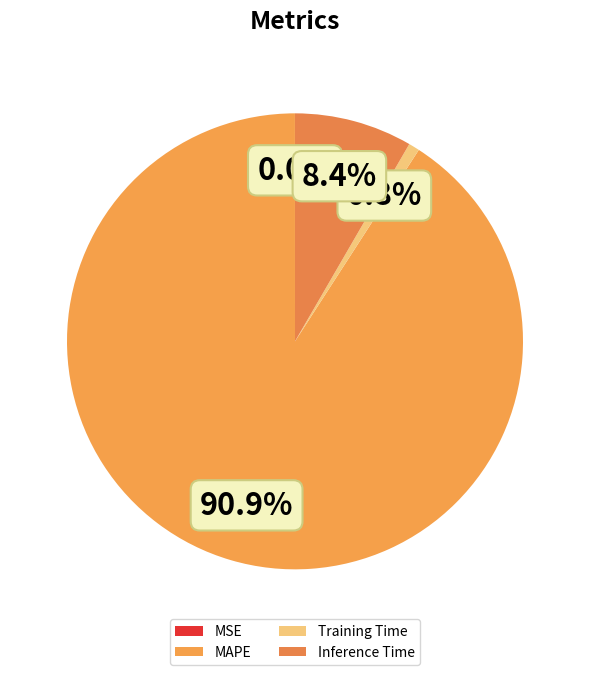

The Training Time slice represents 1% of the pie. True or false?

True